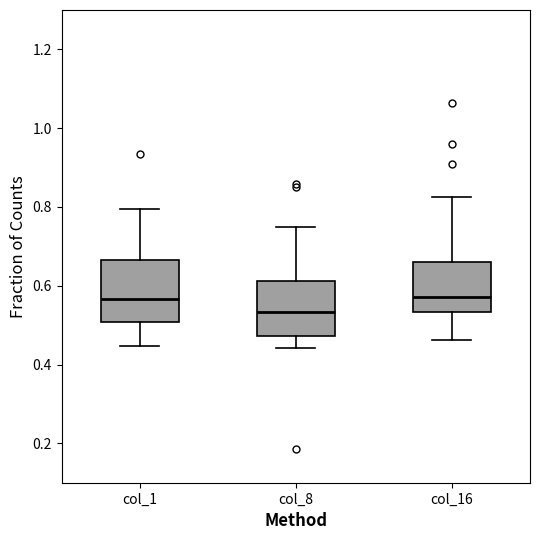

Where does the upper whisker of the box for col_16 end on the y-axis? The values are not printed on the chart, so give them approximately, as read against the axis.

0.82